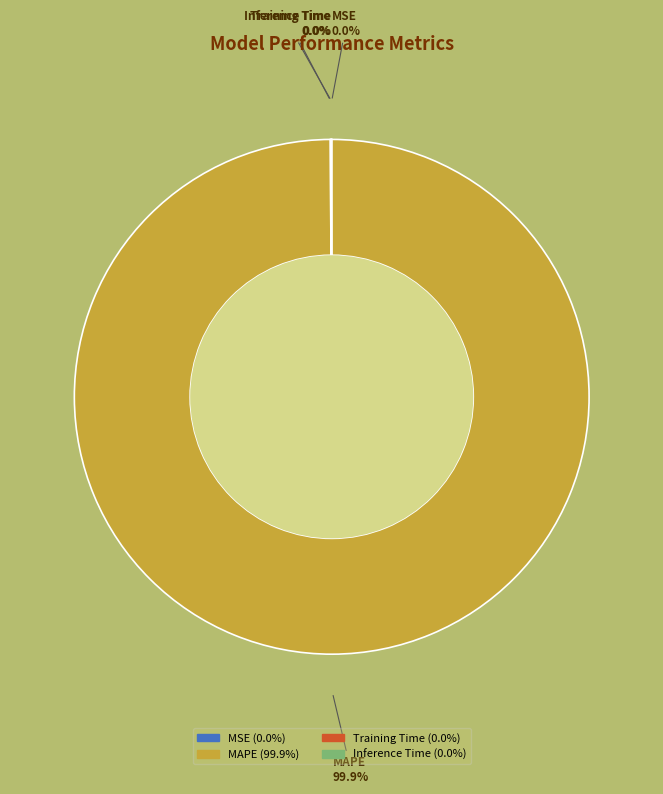

Which category has the biggest portion of the pie?

MAPE